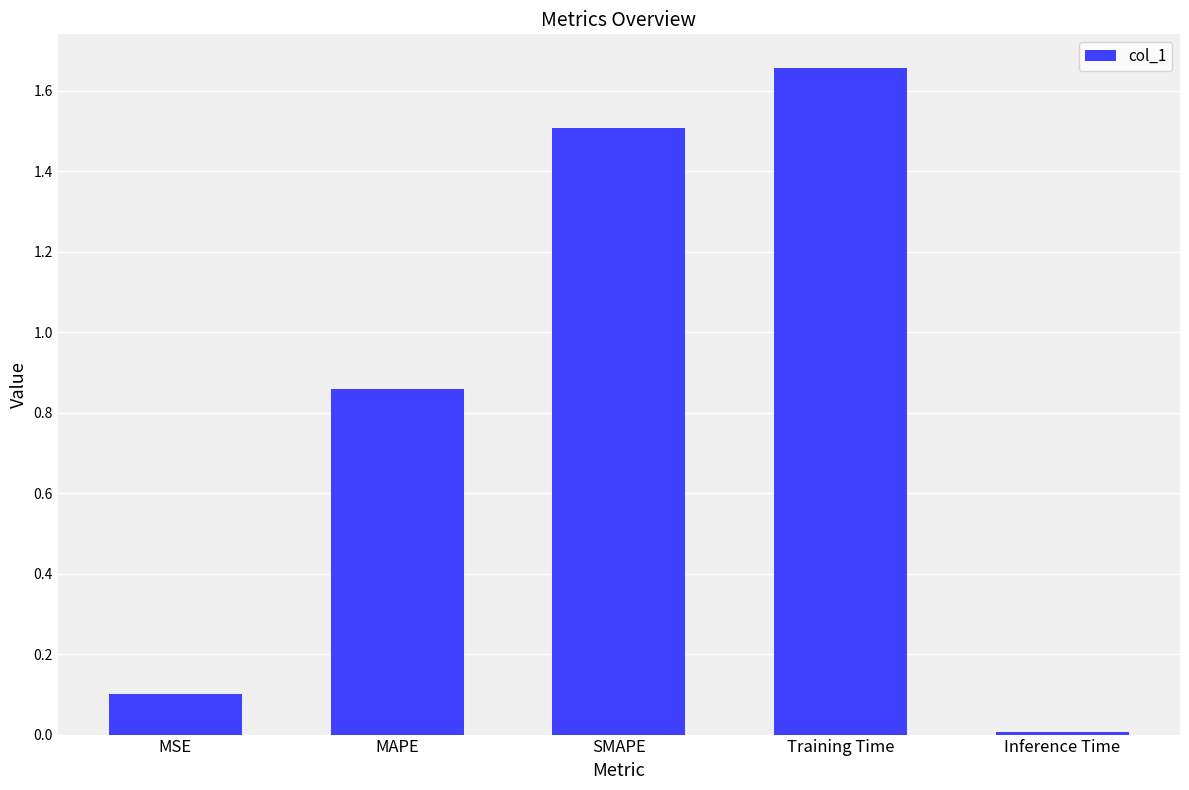

What is the average value?

0.8